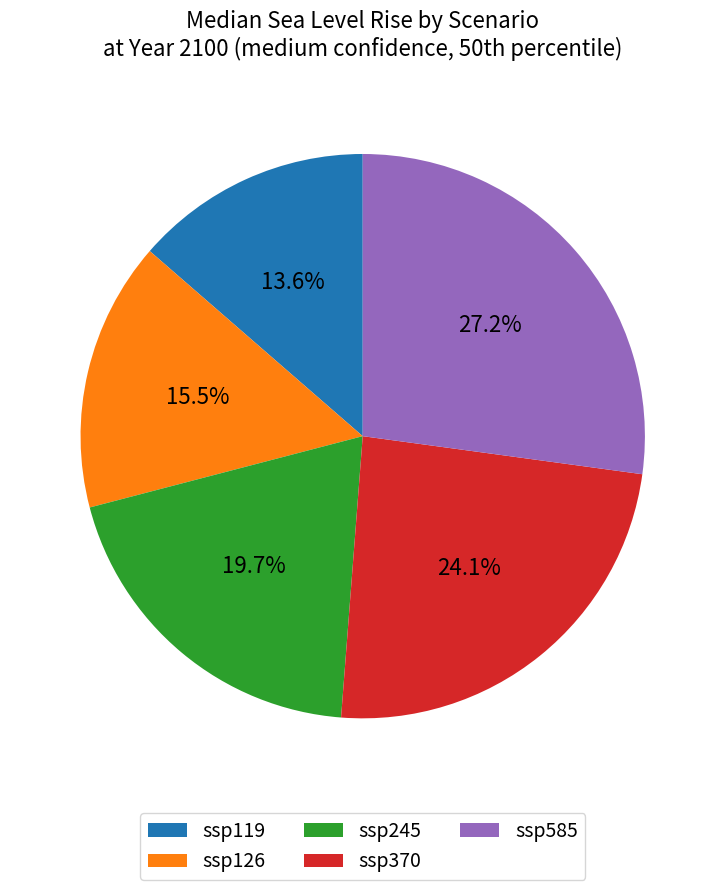

To the nearest percent, what is the difference between the ssp126 and ssp585 slice percentages?

12%